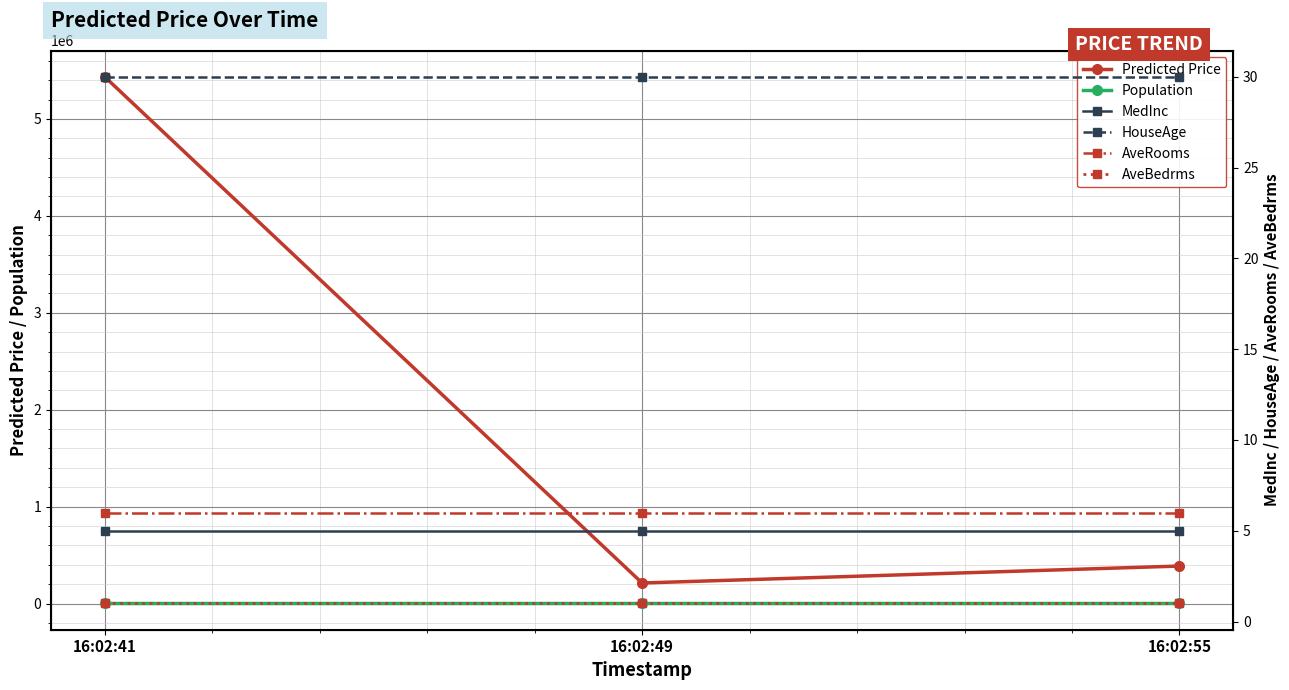

Reading left to right, transcribe all the data shown in this chart.

Predicted Price: 5433945.4	211809.5	386845.1
Population: 1500.0	1500.0	1500.0
MedInc: 5.0	5.0	5.0
HouseAge: 30.0	30.0	30.0
AveRooms: 6.0	6.0	6.0
AveBedrms: 1.0	1.0	1.0